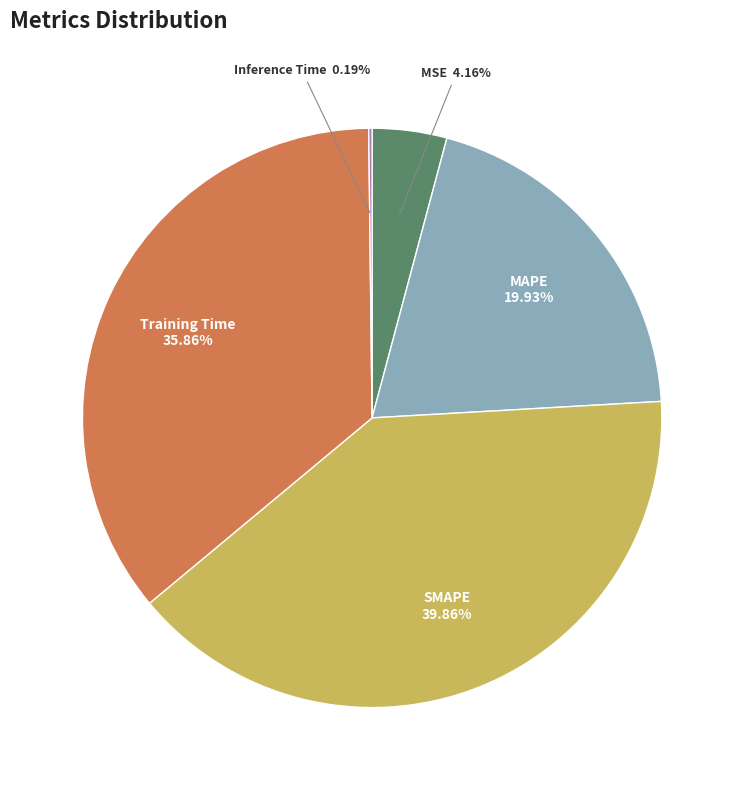

The MAPE slice represents 29% of the pie. True or false?

False